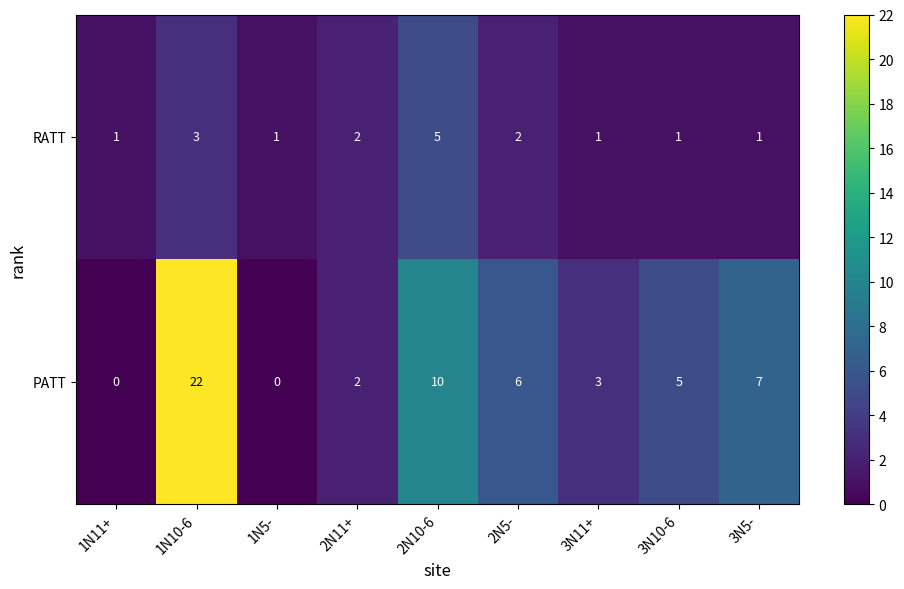

Is the value of RATT at 3N5- greater than the value of PATT at 3N5-?

No